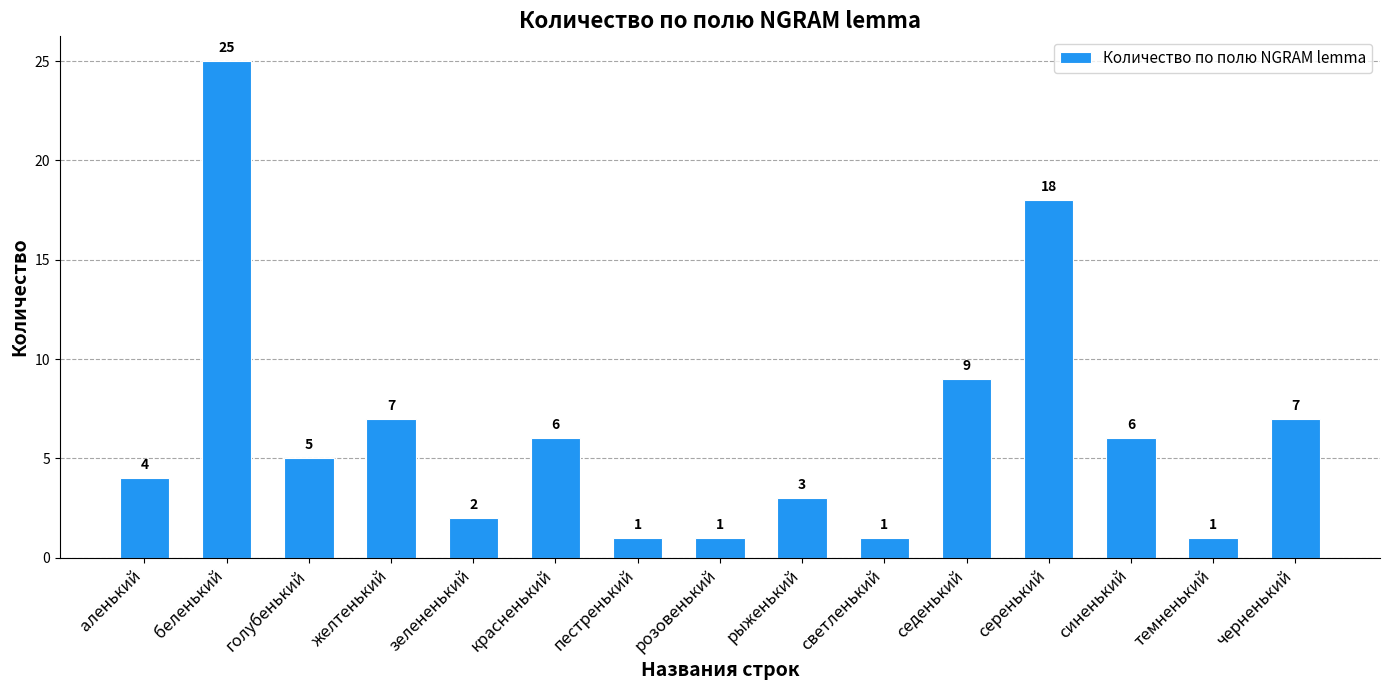

What is the difference between the maximum and minimum values?

24